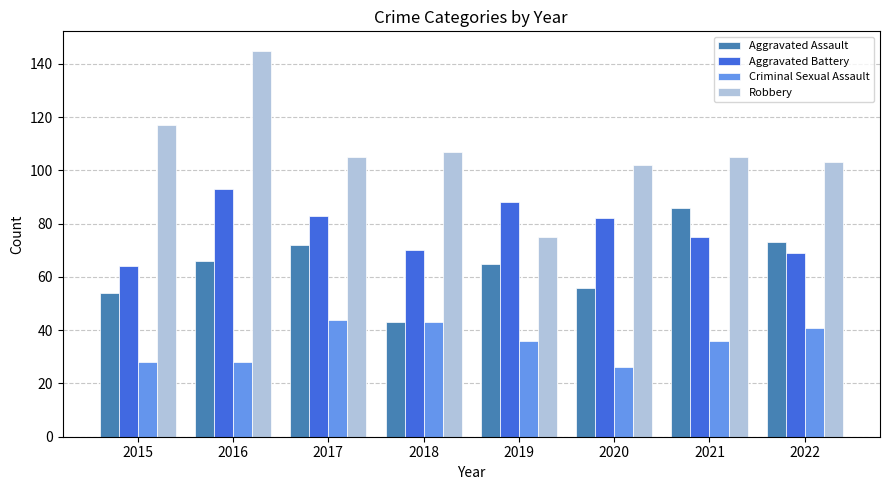

Reading right to left, extract all data points from this chart.

Aggravated Assault: 73	86	56	65	43	72	66	54
Aggravated Battery: 69	75	82	88	70	83	93	64
Criminal Sexual Assault: 41	36	26	36	43	44	28	28
Robbery: 103	105	102	75	107	105	145	117